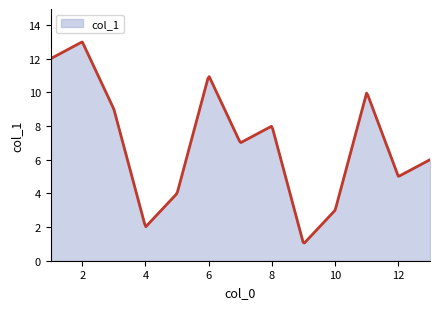

What is the greatest value displayed?

13.0